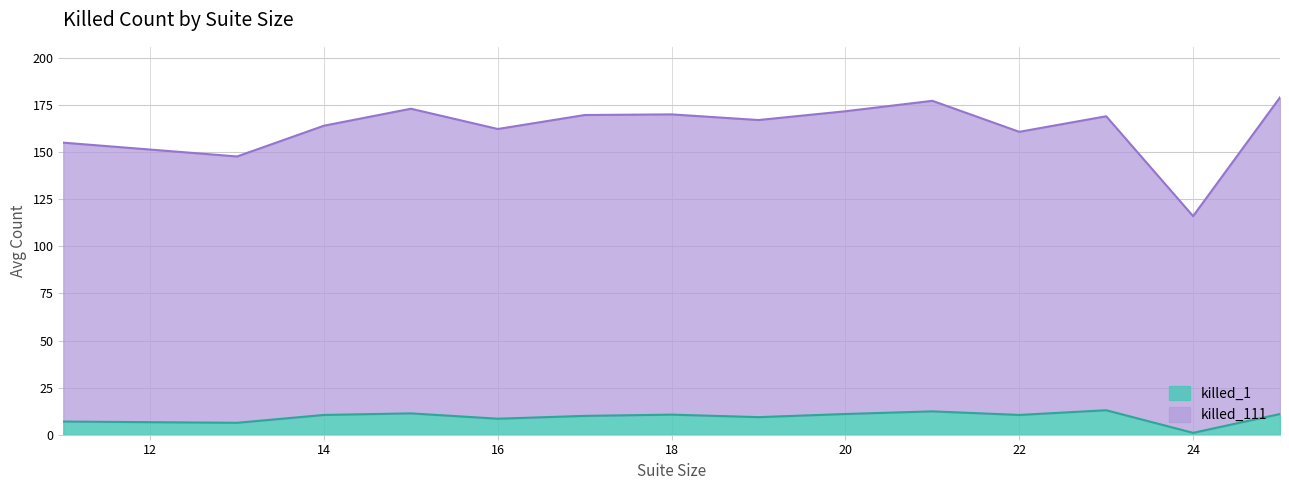

True or false: the data has more than 0 interior local peaks.

True